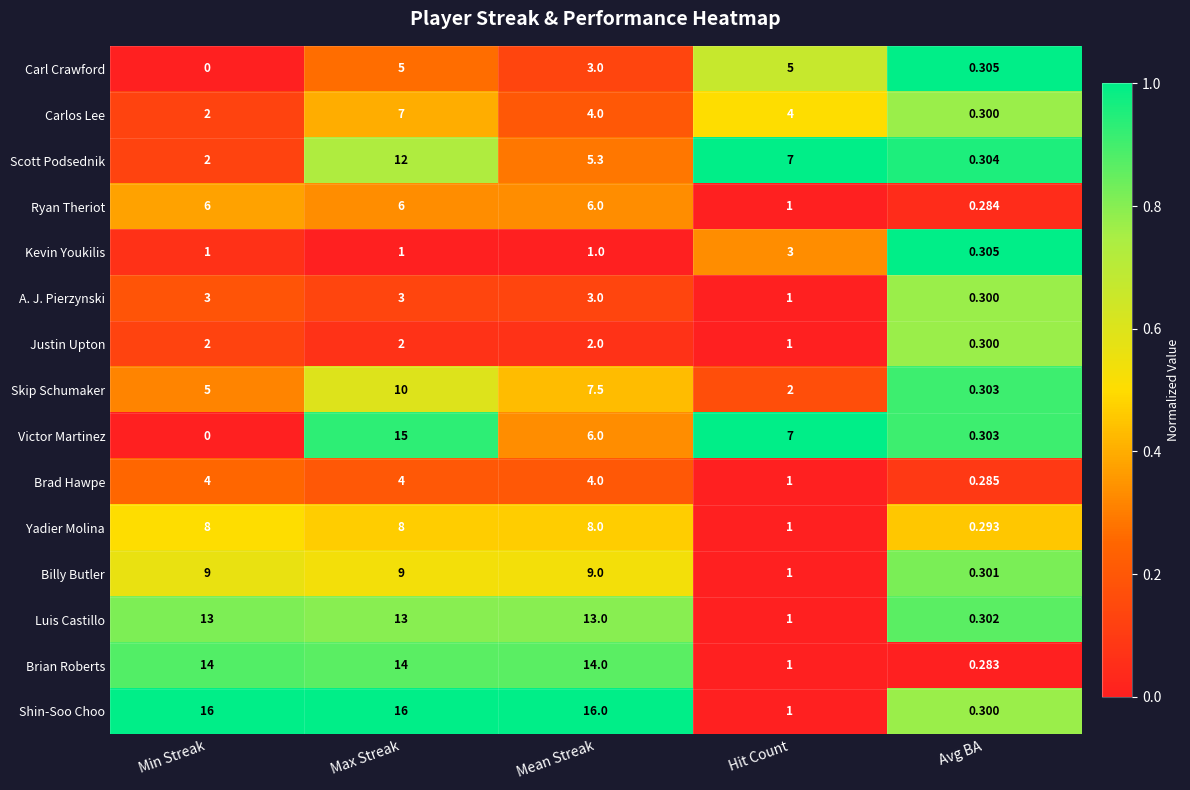

Between Max Streak and Mean Streak, which series saw the biggest shift?

Victor Martinez